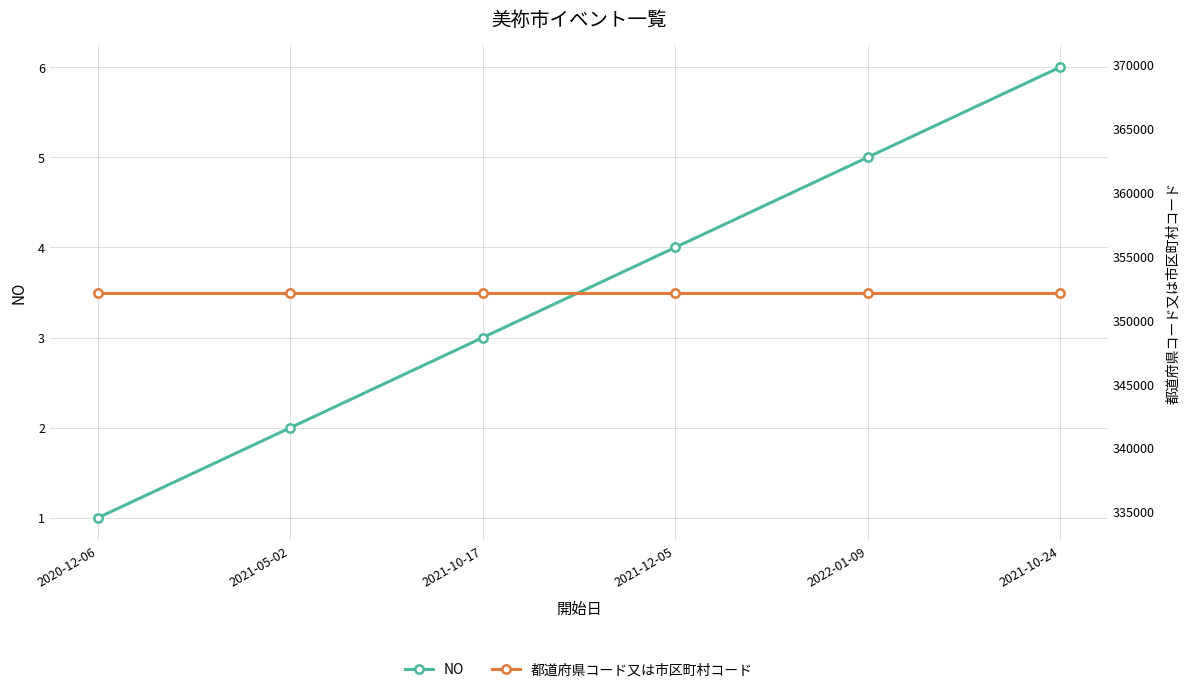

Which category has the highest value in the 都道府県コード又は市区町村コード series?

2020-12-06